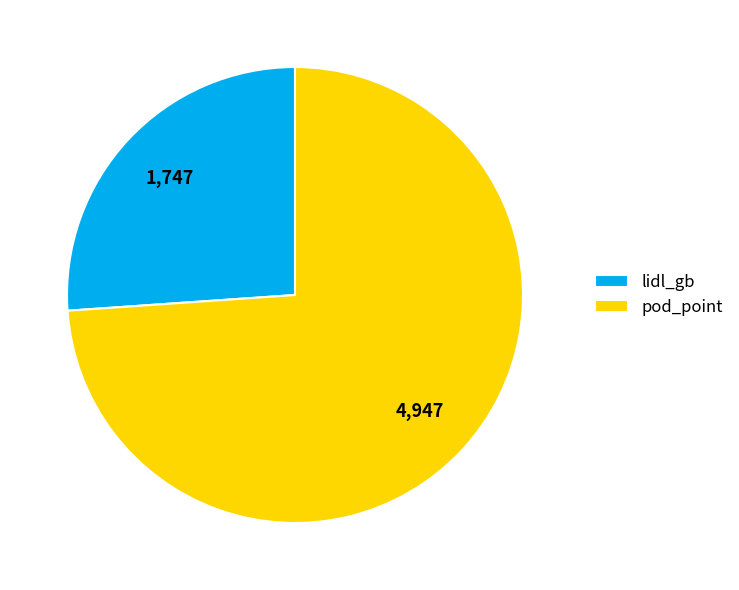

Approximately how many times larger is the value at lidl_gb compared to pod_point?

0.4